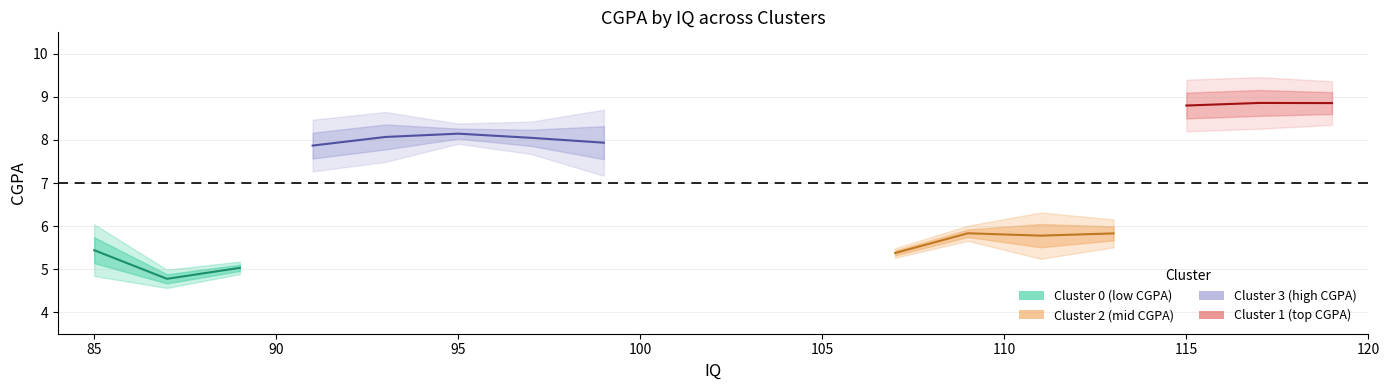

Is the value of cluster_3_cgpa at 7 greater than the value of cluster_2_cgpa at 11?

Yes